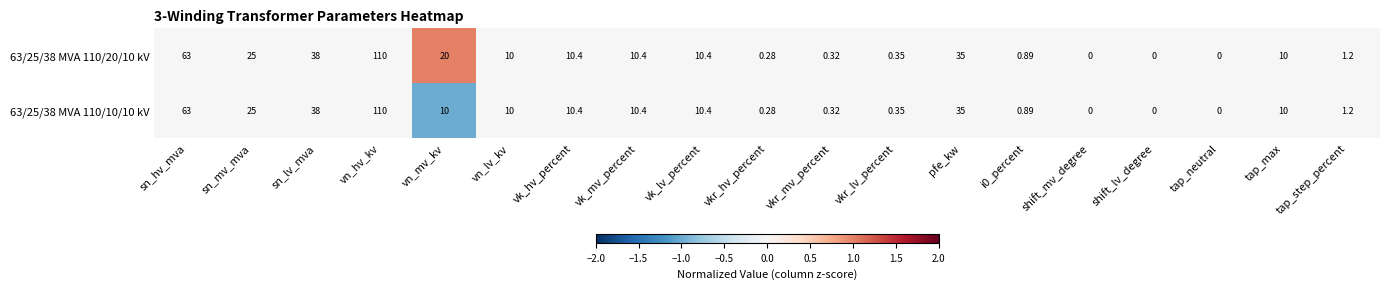

At which label does 63/25/38 MVA 110/10/10 kV reach its peak?

vn_hv_kv